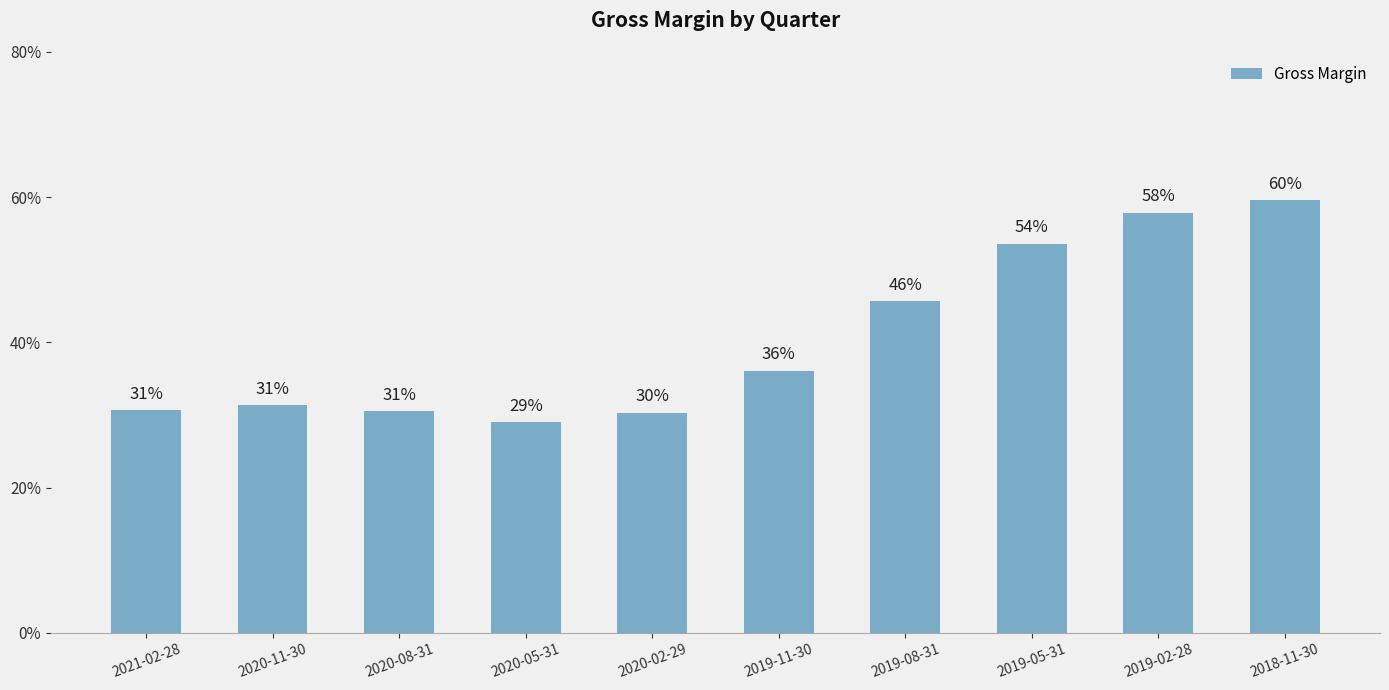

The chart shows a value of 0.6 at 2018-11-30. True or false?

True